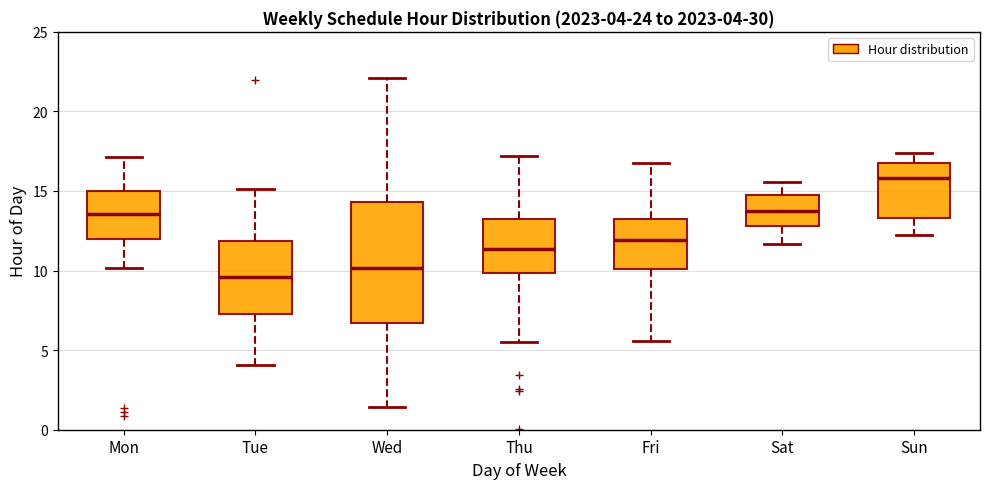

Which box is the tallest, from its lower edge to its upper edge?

Wed